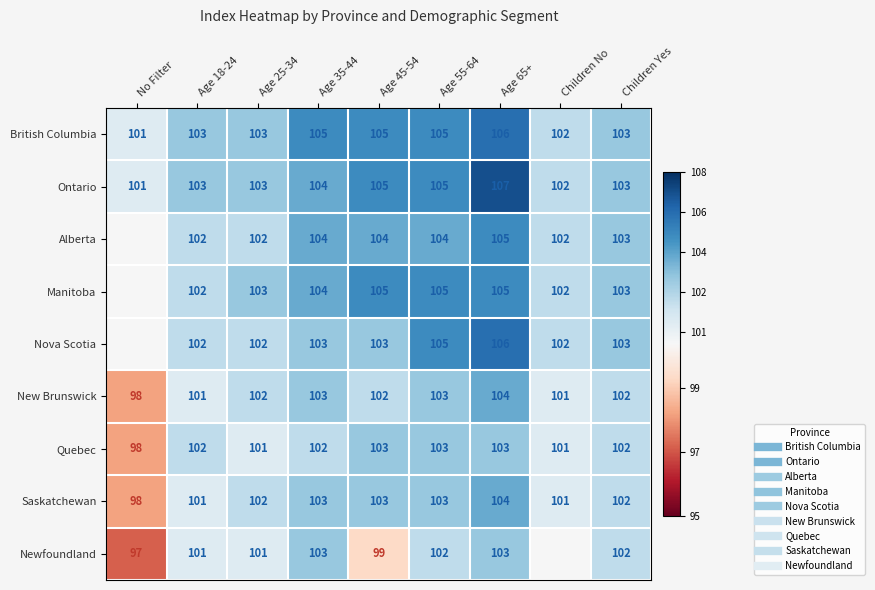

Rank the categories by Quebec value from lowest to highest.

No Filter, Age 25-34, Children No, Age 18-24, Age 35-44, Children Yes, Age 45-54, Age 55-64, Age 65+